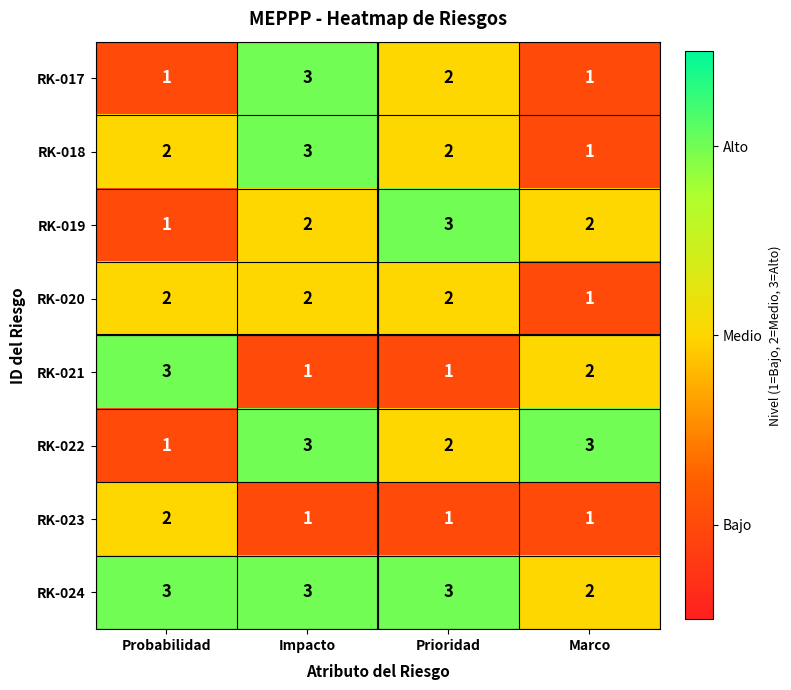

How many series are shown in this chart?

8